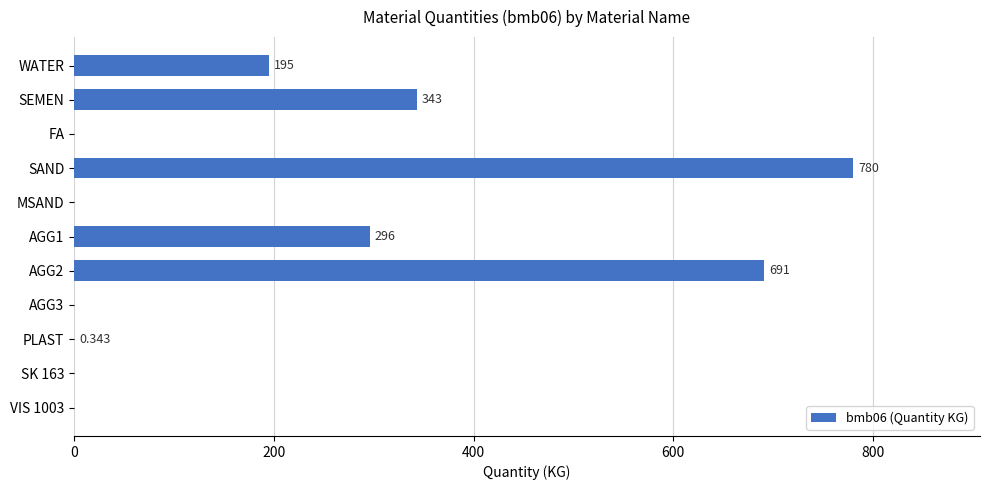

At which label is the value closest to 390?

SEMEN